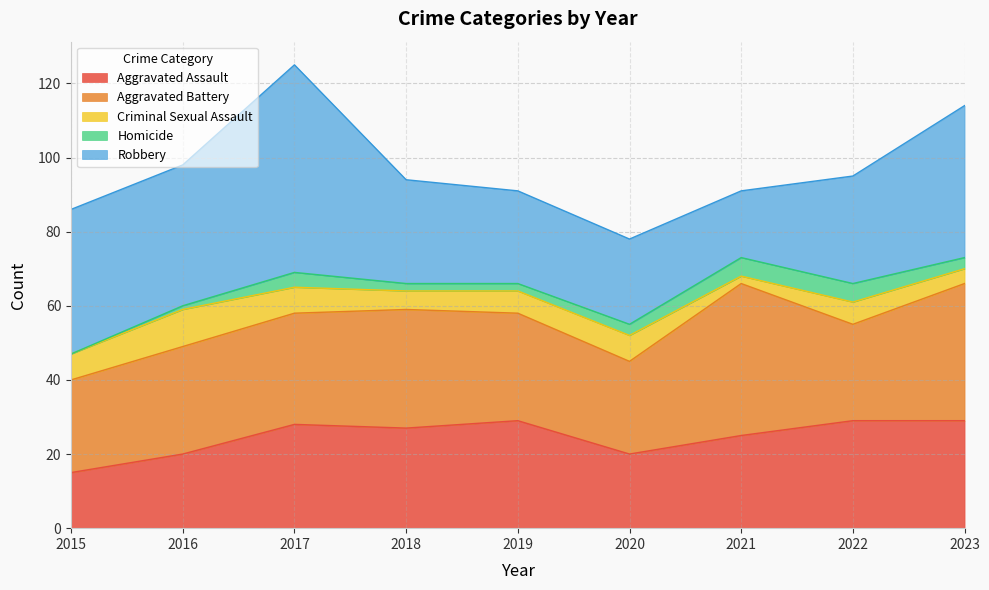

Which series has the widest spread of values?

Robbery